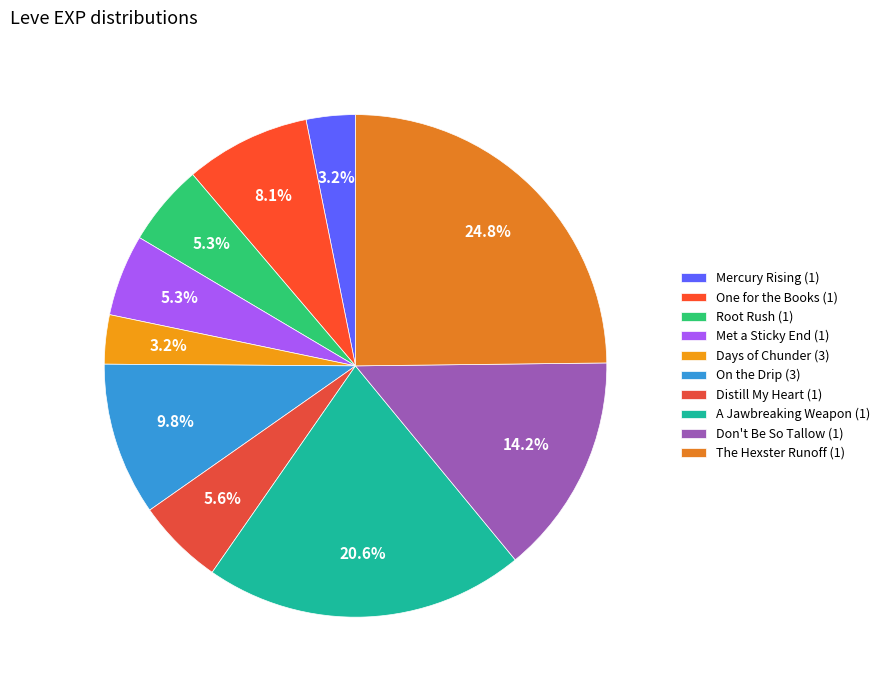

To the nearest percent, what is the difference between the largest and smallest slice percentages?

22%